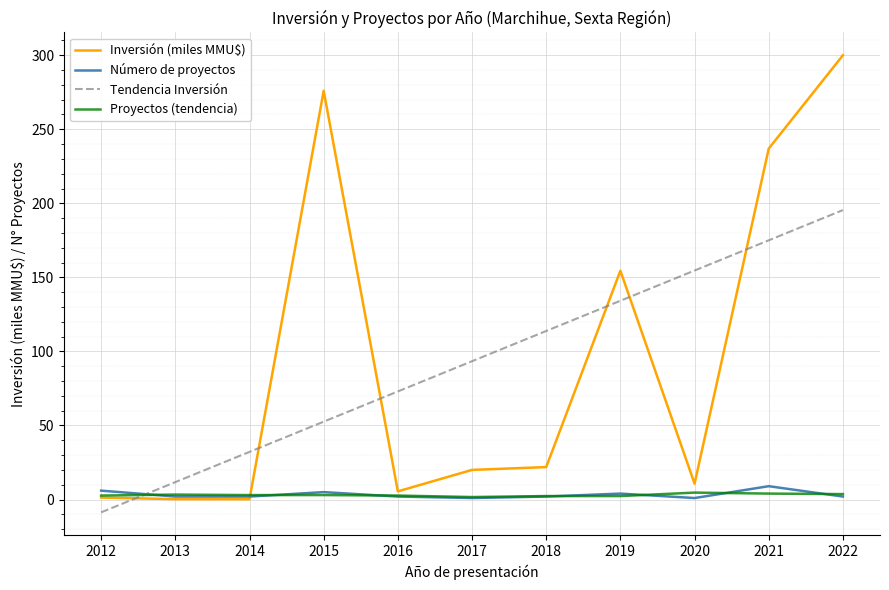

The value of Tendencia Inversión at 2016 is 47.6. True or false?

False